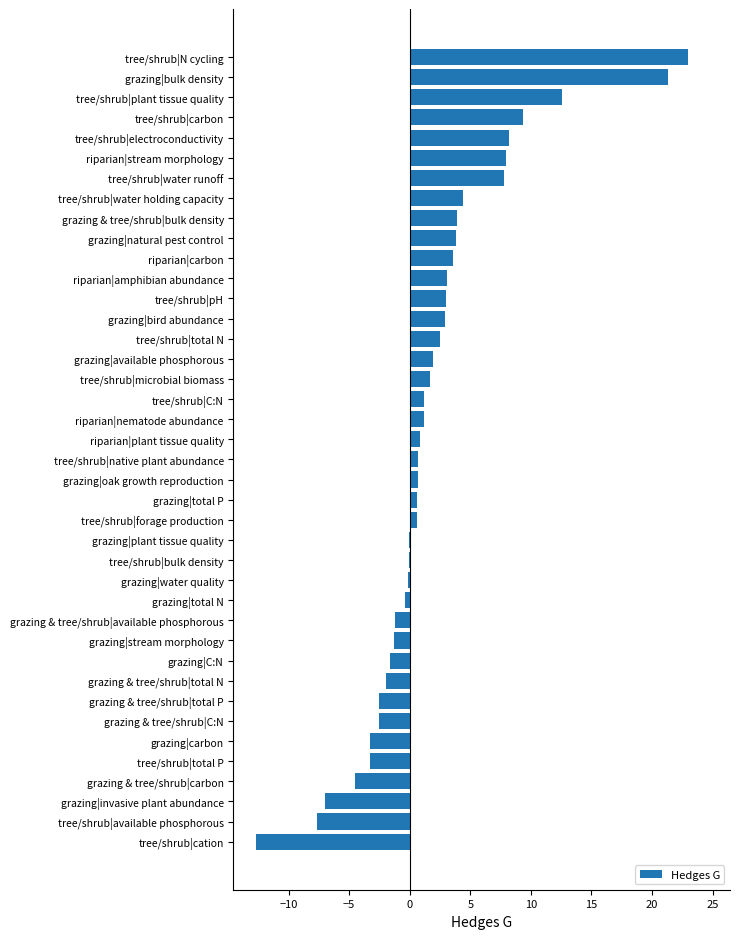

What value does the data have at grazing & tree/shrub|carbon?

-4.5